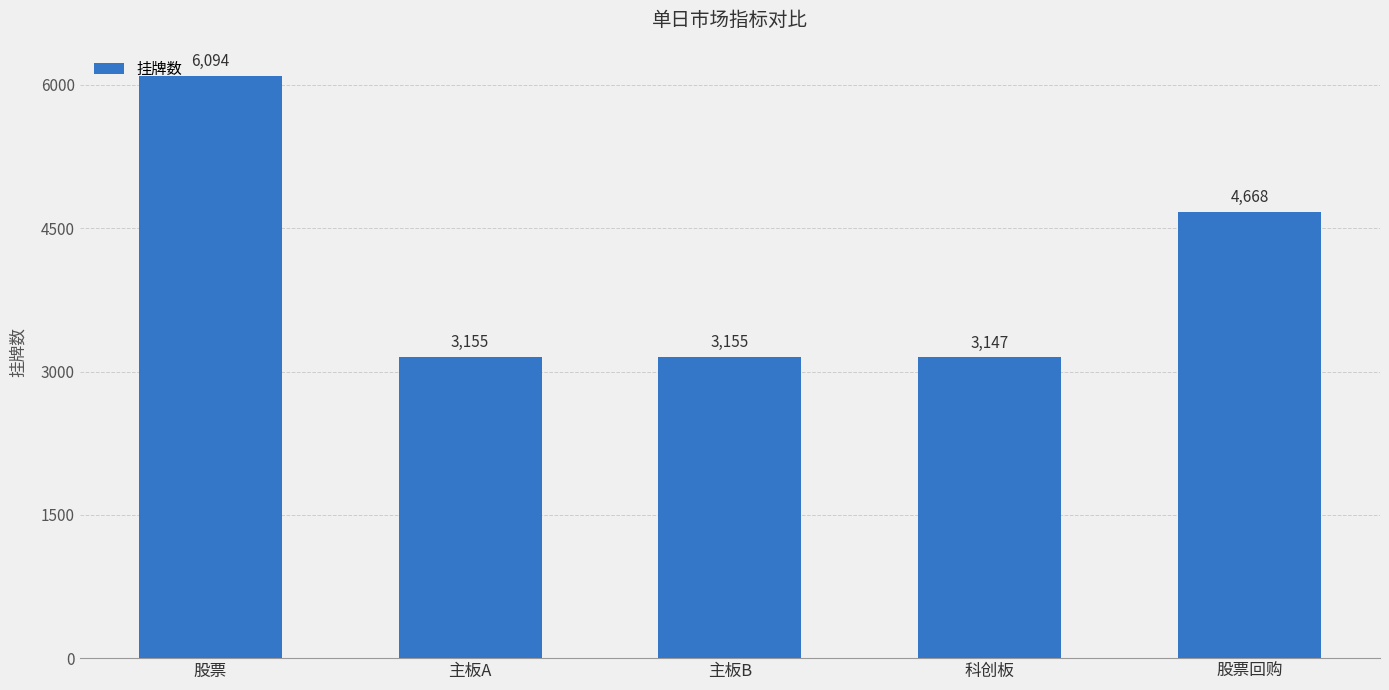

What is the label of the 2nd bar from the left?

主板A